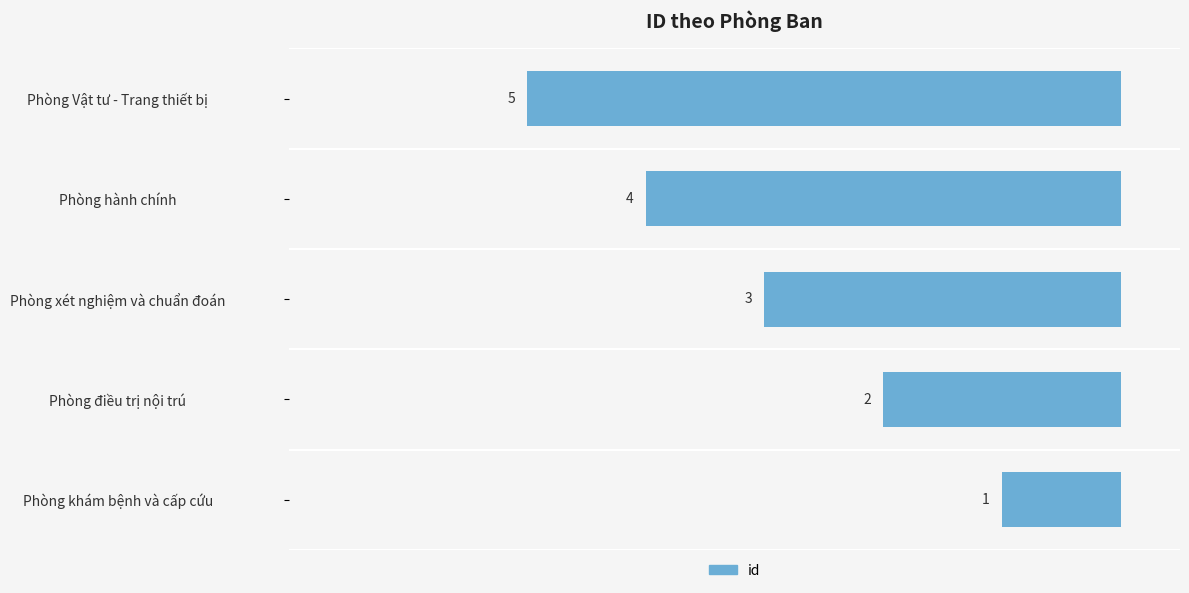

How many data points does each series have?

5